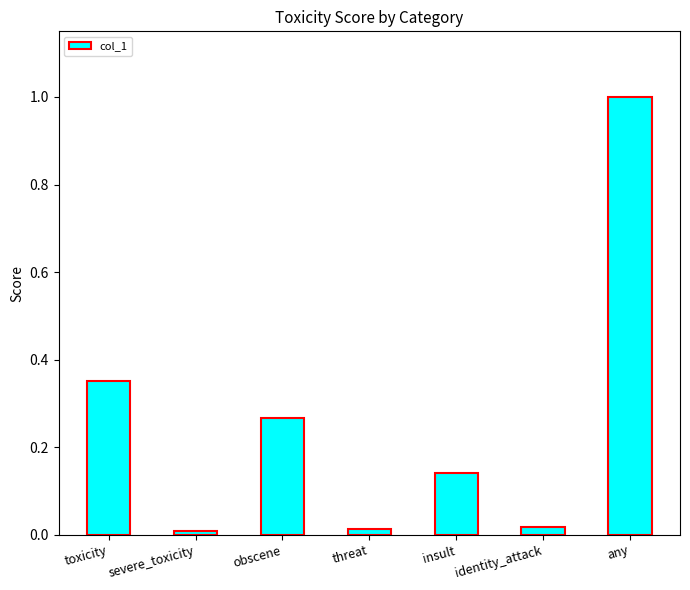

What is the change in value from toxicity to insult?

-0.2